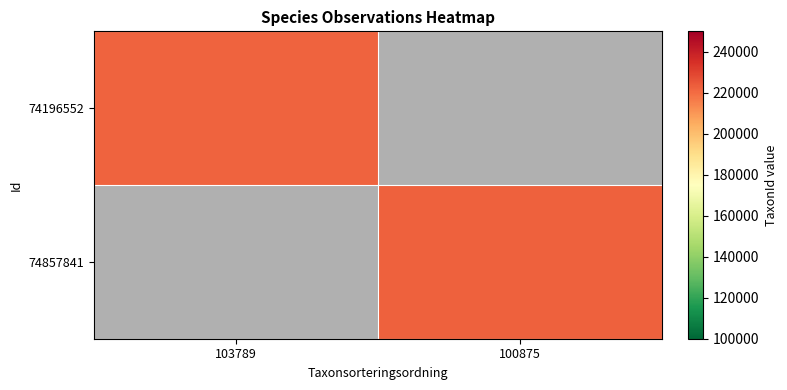

List the labels in order of 74857841 value, largest first.

103789, 100875